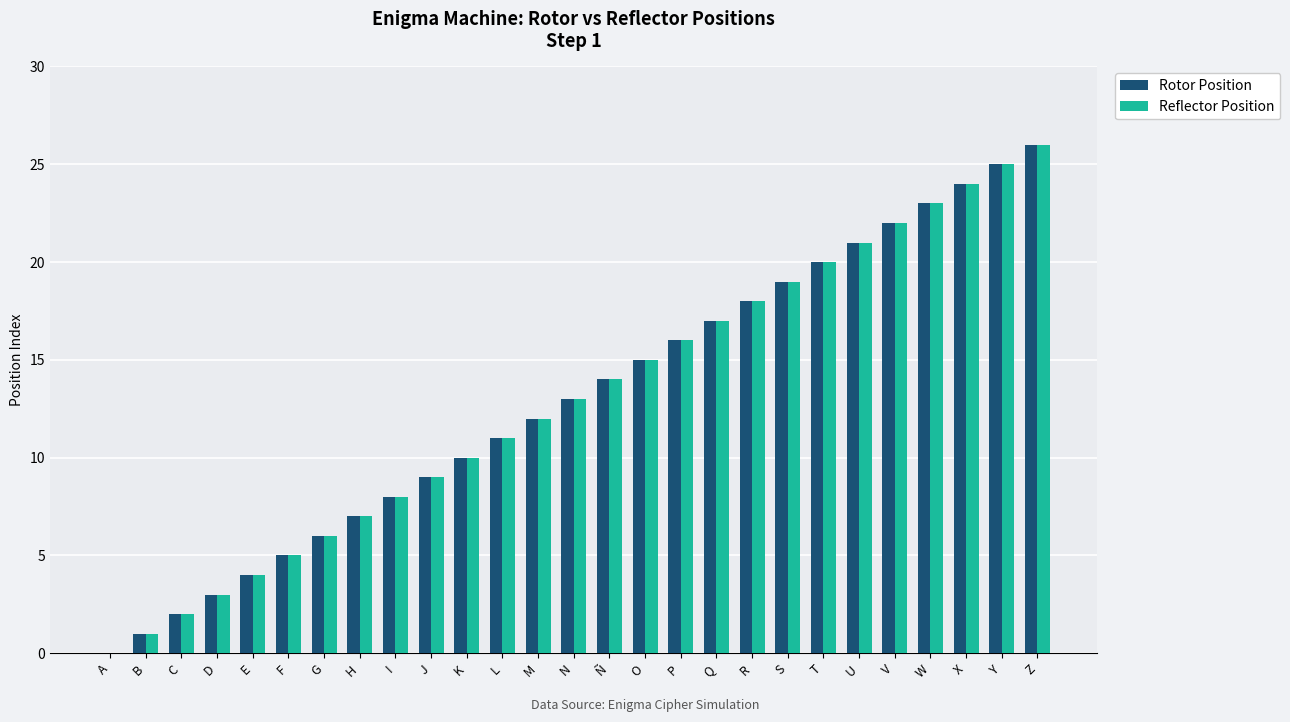

What is the sum of all Rotor Position values?

351